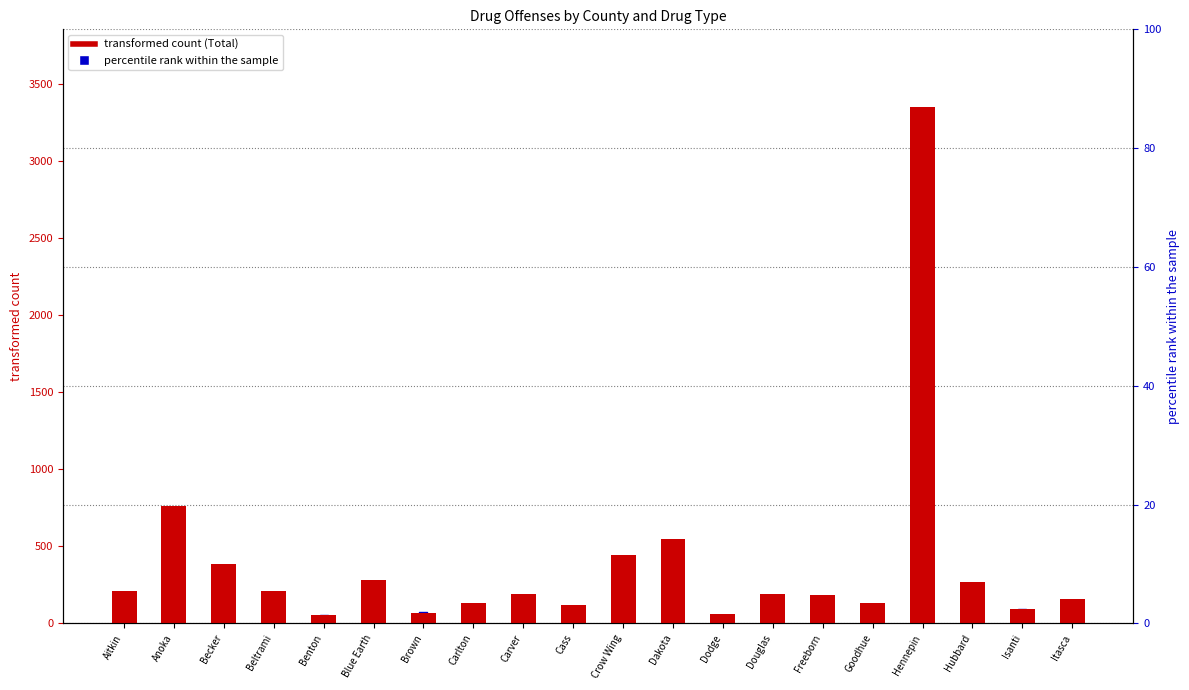

What is the total value across all series at Carlton?

132.2